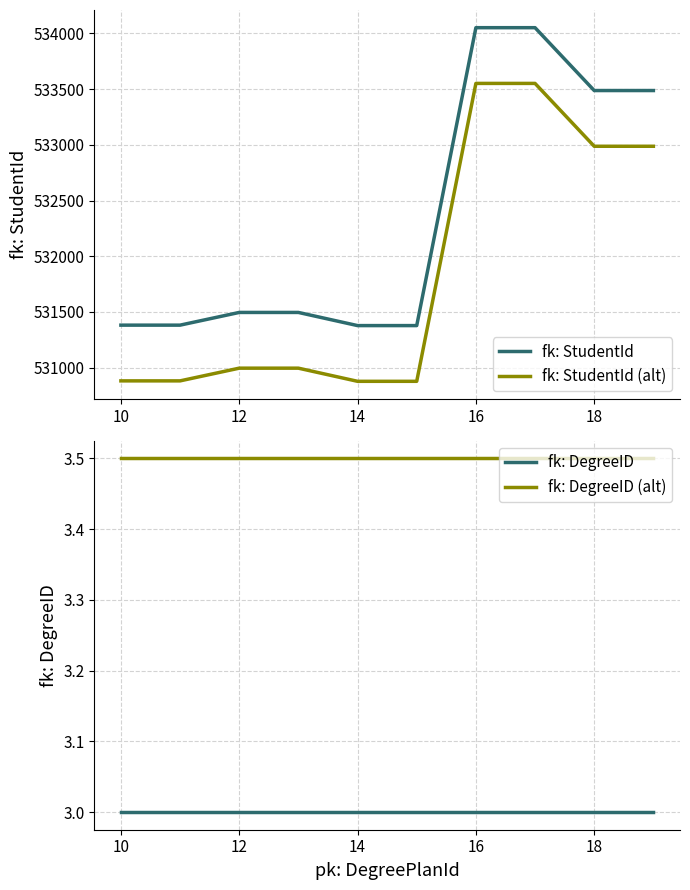

Is it true that fk: DegreeID (alt) equals 3.5 at 14?

True